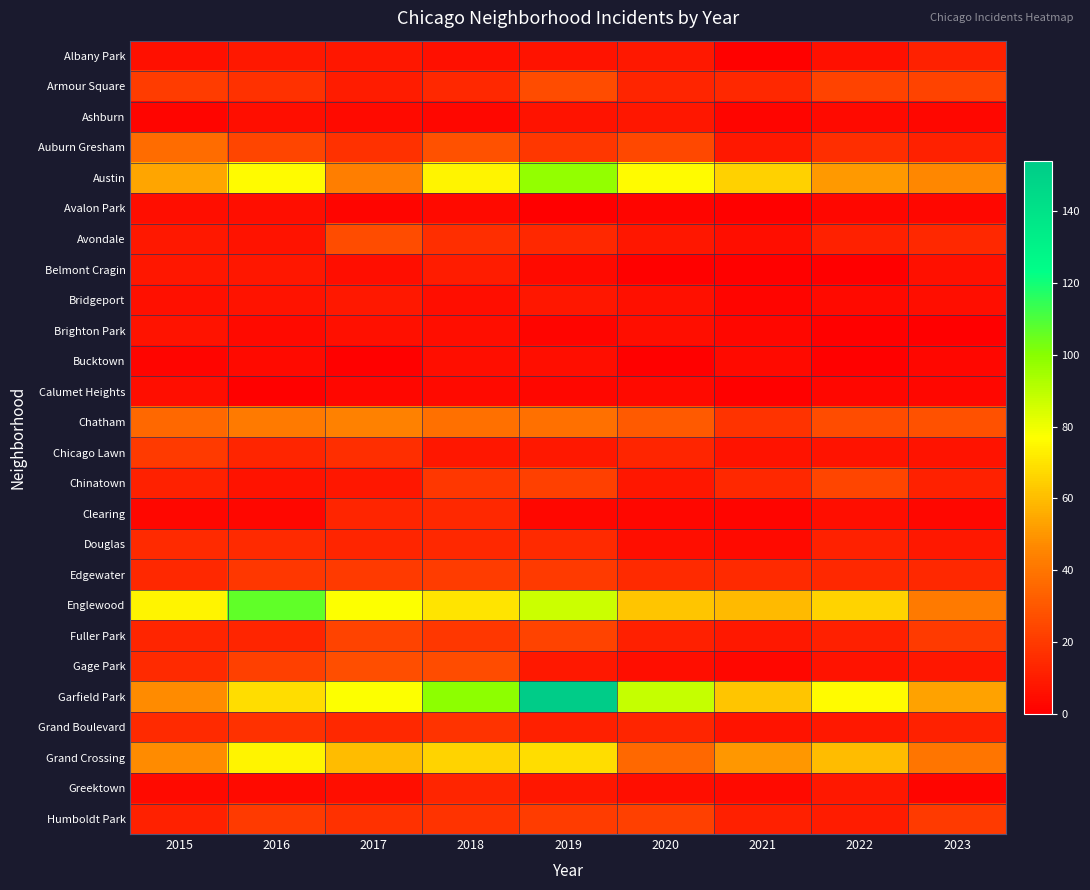

Rank the series by their maximum value, from lowest to highest.

Avalon Park, Bucktown, Calumet Heights, Brighton Park, Ashburn, Bridgeport, Belmont Cragin, Albany Park, Greektown, Clearing, Douglas, Grand Boulevard, Chicago Lawn, Edgewater, Humboldt Park, Fuller Park, Chinatown, Armour Square, Avondale, Gage Park, Auburn Gresham, Chatham, Grand Crossing, Austin, Englewood, Garfield Park